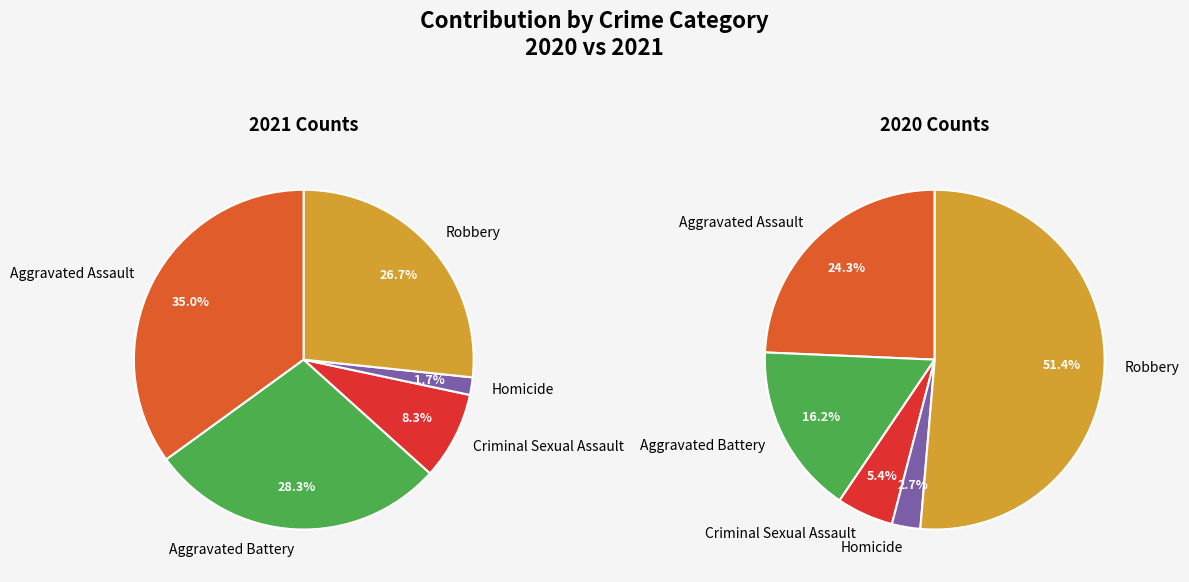

How many segments does this pie chart have?

5